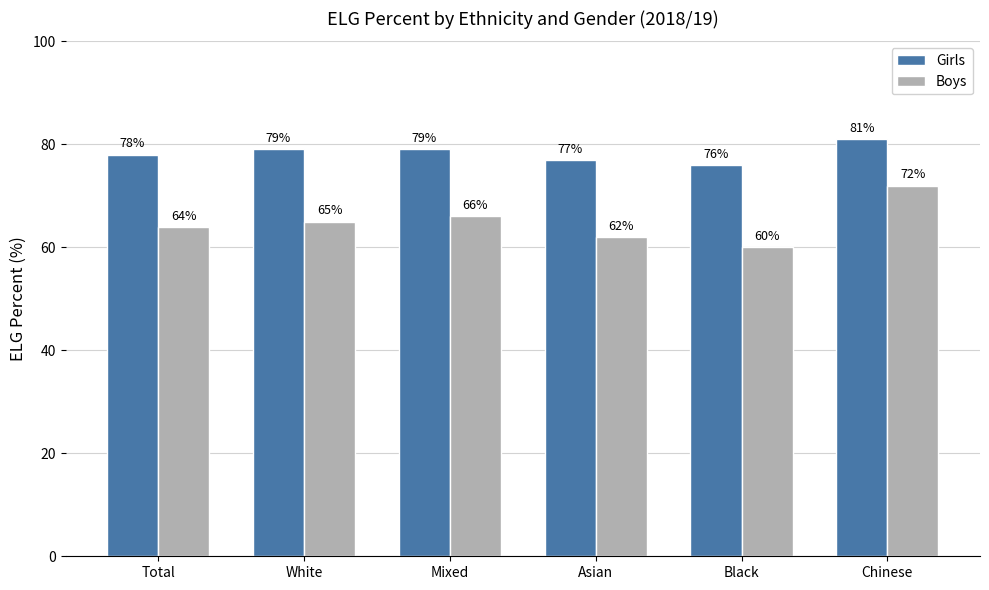

List the series in order of their overall mean, highest first.

Girls, Boys